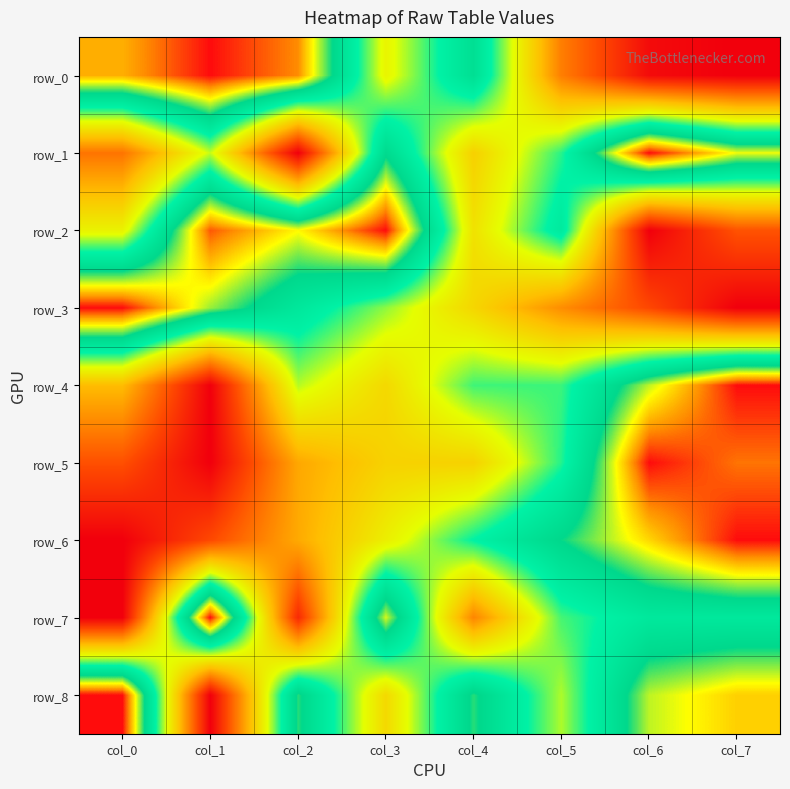

At how many categories does at least one series exceed 0?

8